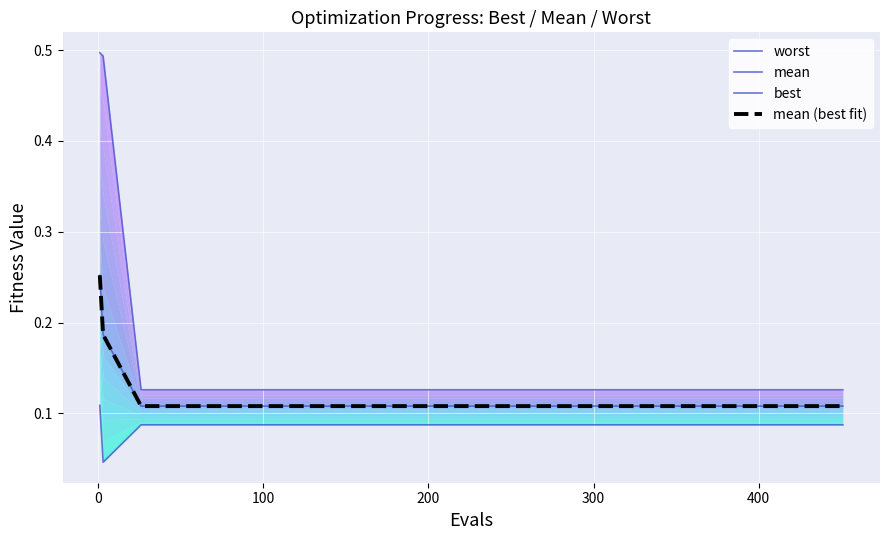

What are all the series names shown in the legend?

worst, mean, best, mean (best fit)